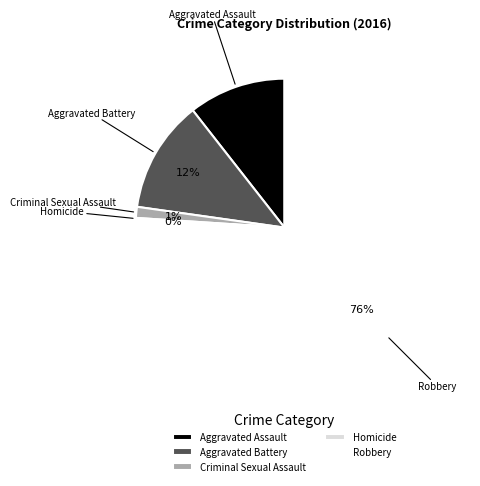

Combined, do Robbery and Aggravated Battery account for over 50%?

Yes